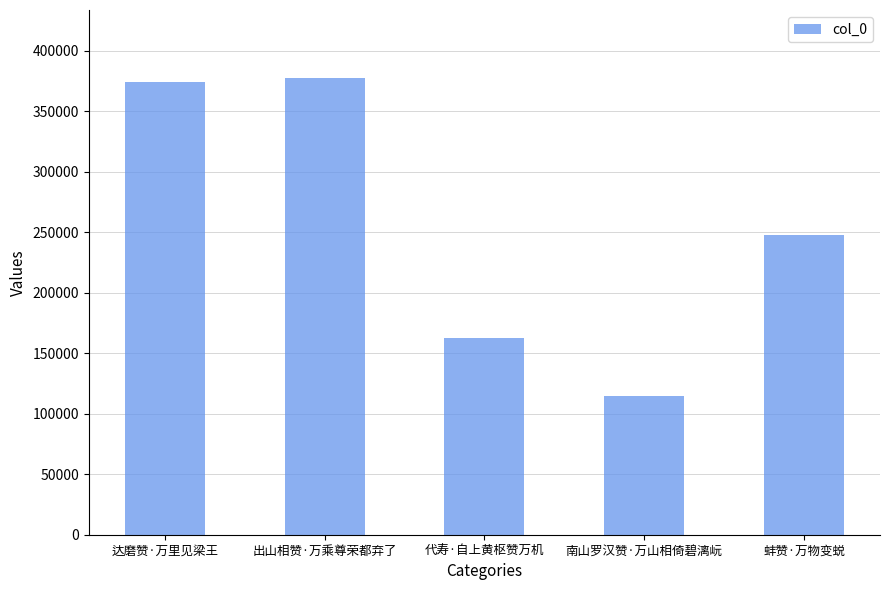

What position from the right is 达磨赞·万里见梁王?

5